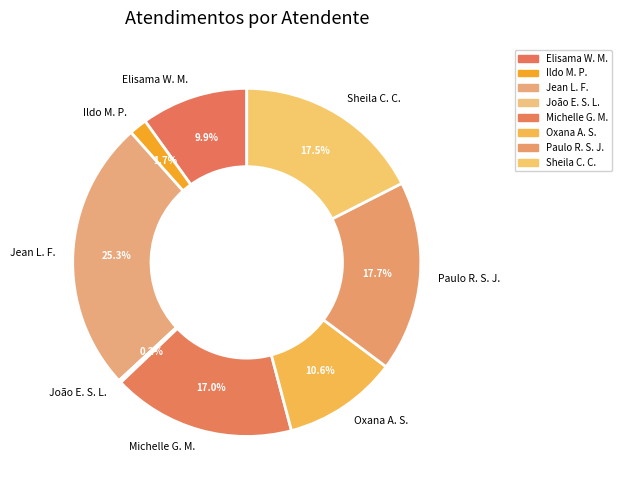

Approximately how many times larger is the value at Paulo R. S. J. compared to Michelle G. M.?

1.0